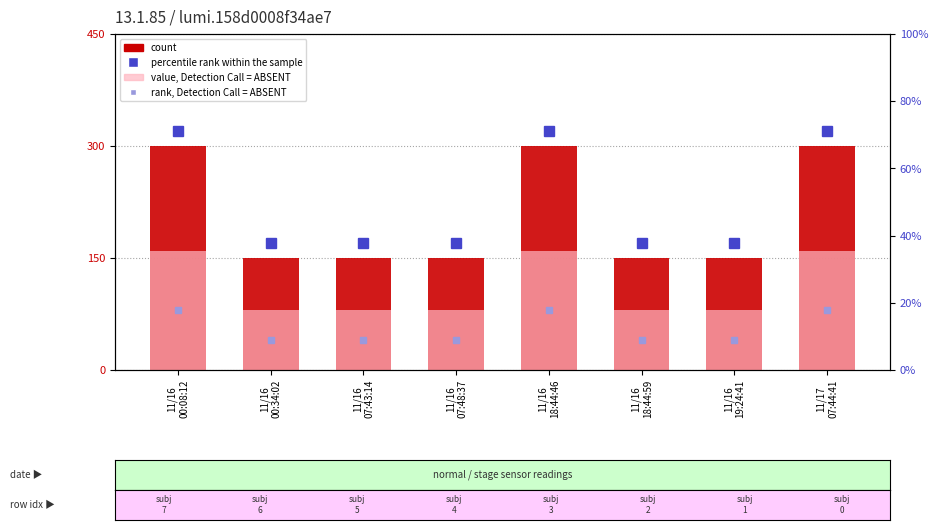

What is the highest value of the count series?

300